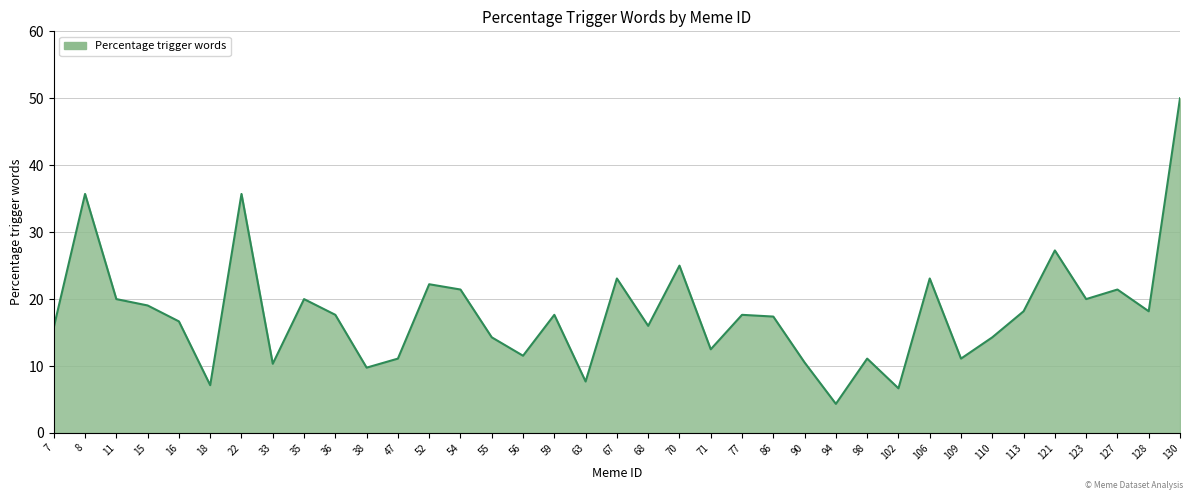

What is the difference between the second highest and second lowest values?

29.0